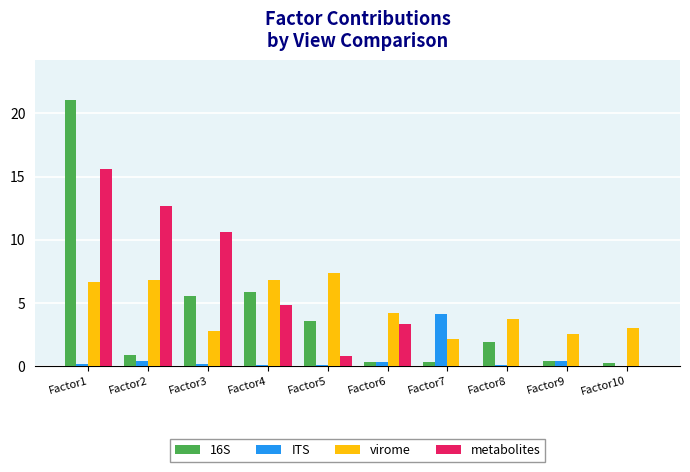

Between Factor2 and Factor5, which series saw the biggest shift?

metabolites